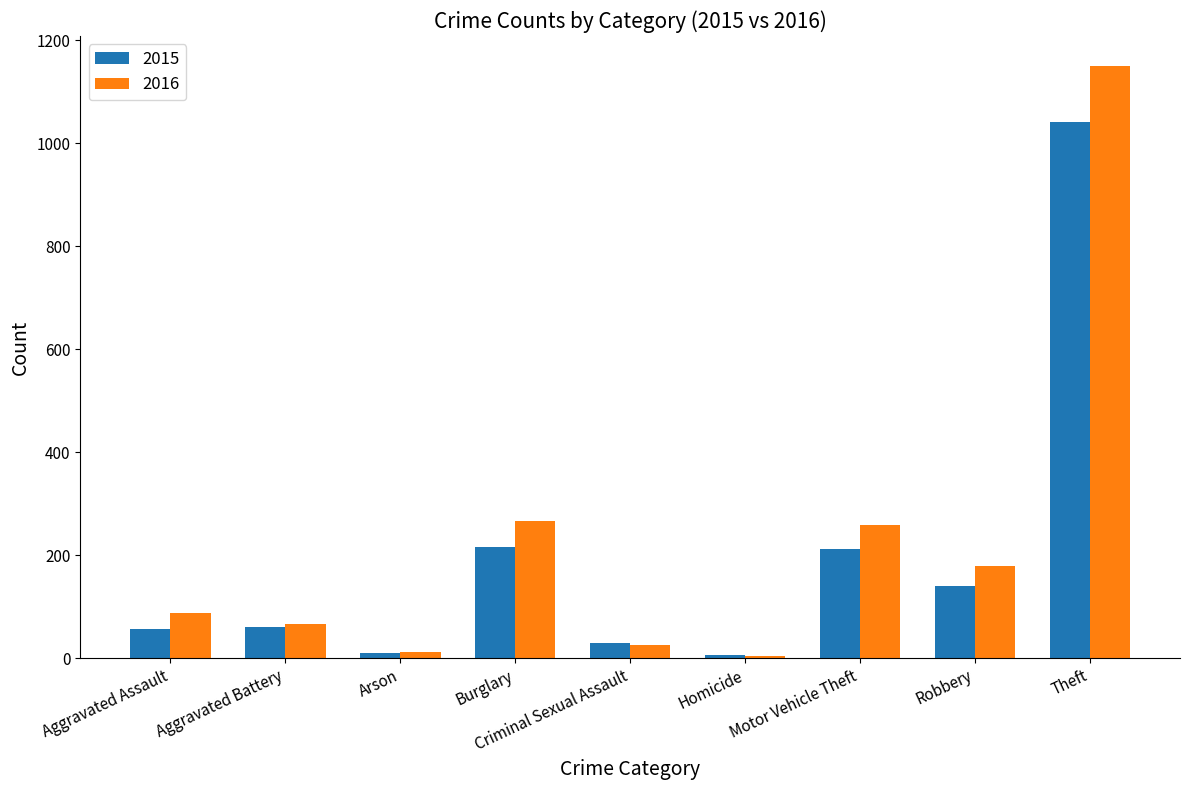

What is the spread (max minus min) of values at Aggravated Battery?

6